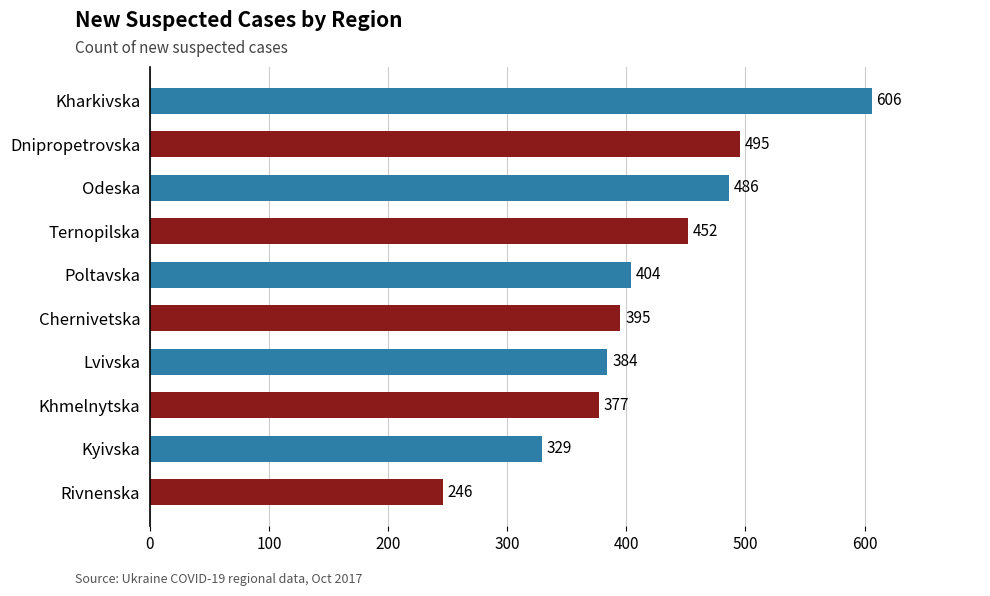

Which has a higher value, Lvivska or Khmelnytska?

Lvivska